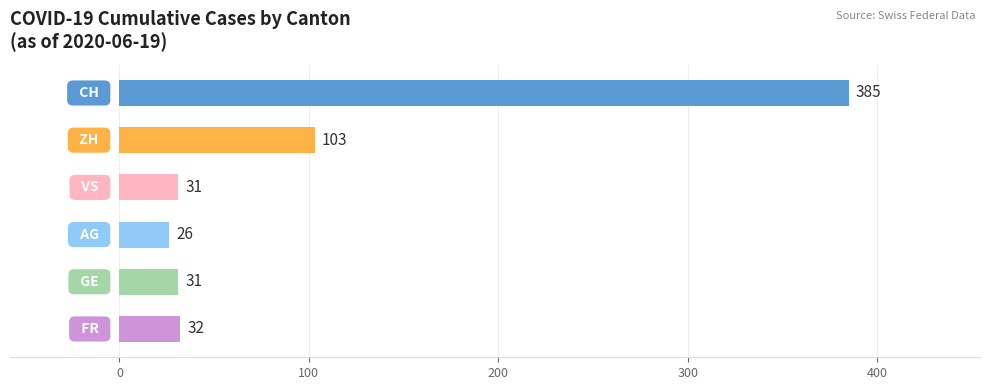

What is the difference between the maximum and minimum values?

359